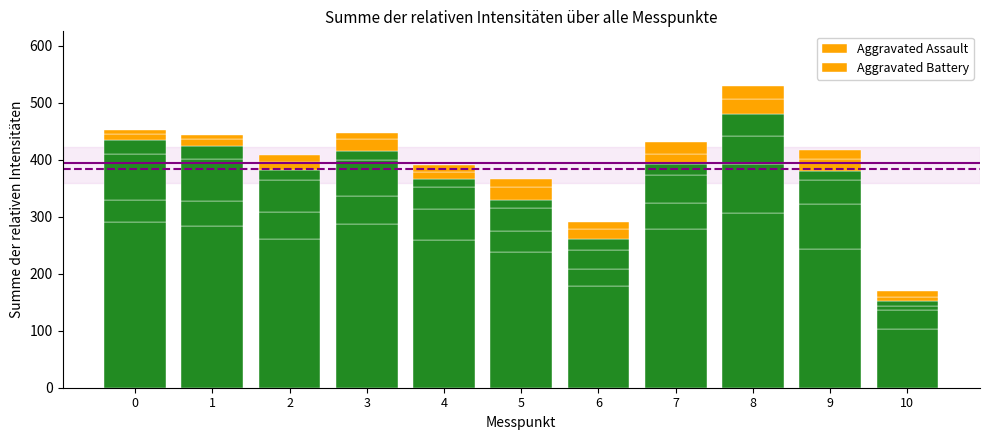

How many categories are shown in the chart?

11